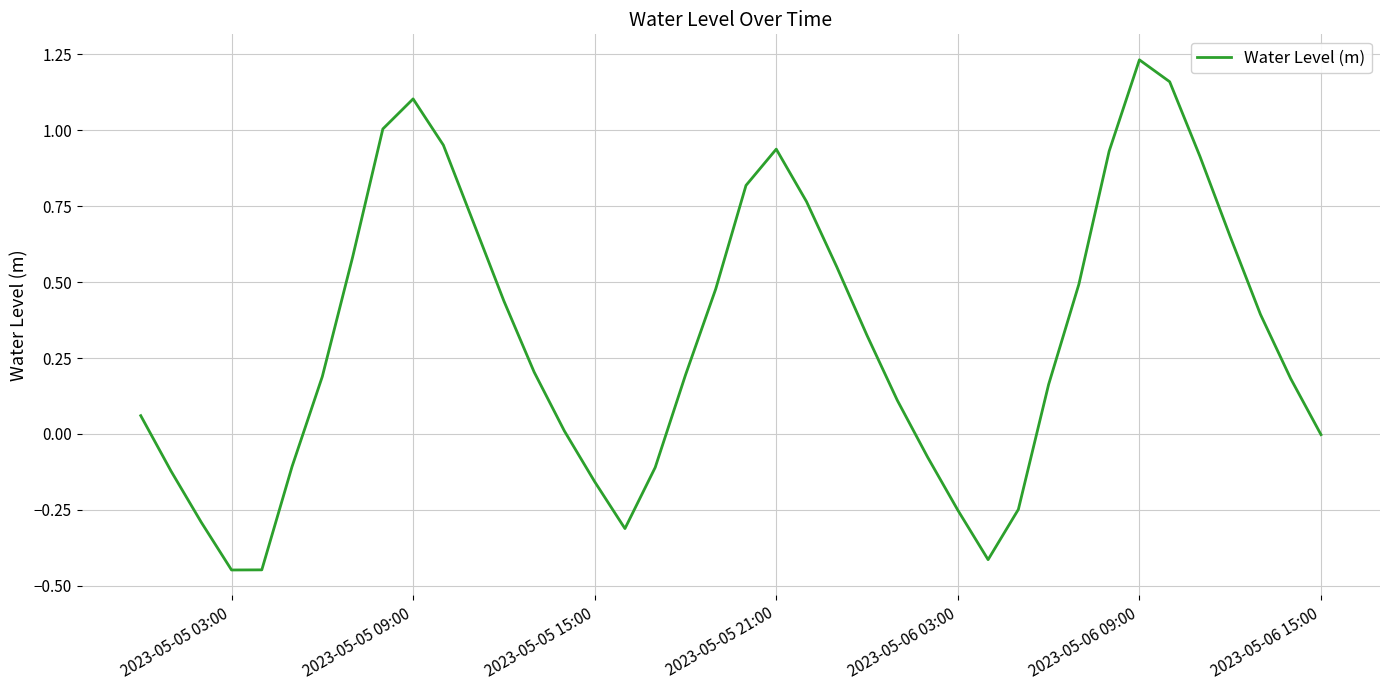

What is the difference between the maximum and minimum values?

1.7